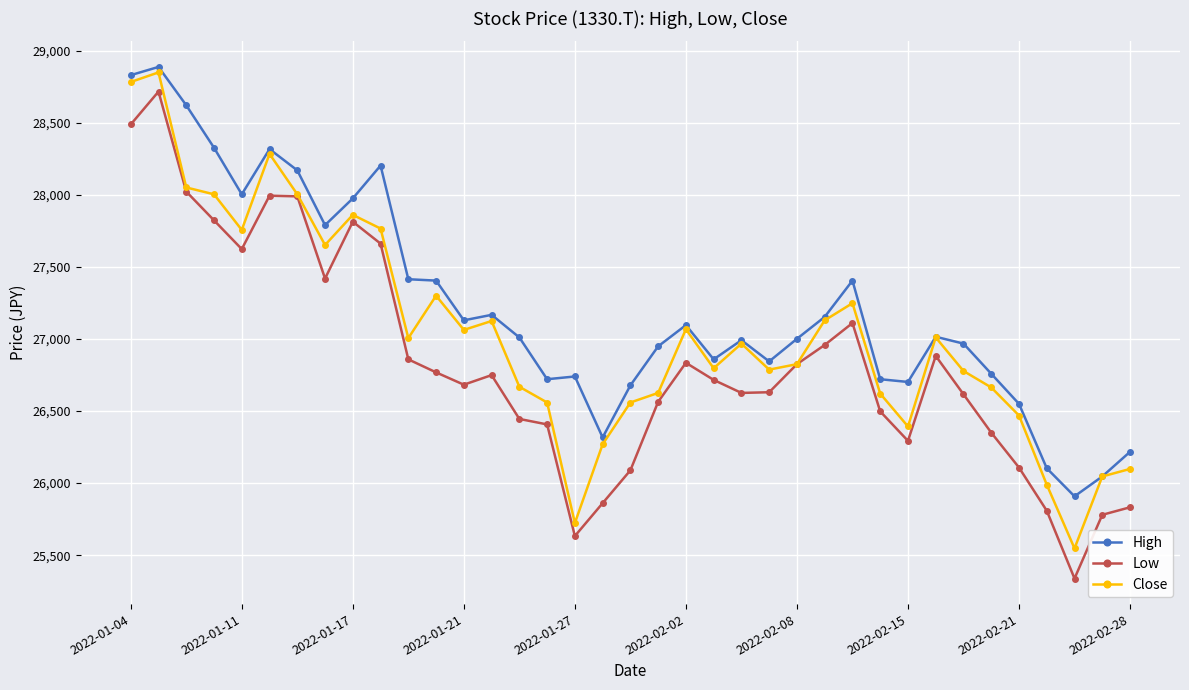

What is the sum of all High values?

1007030.1